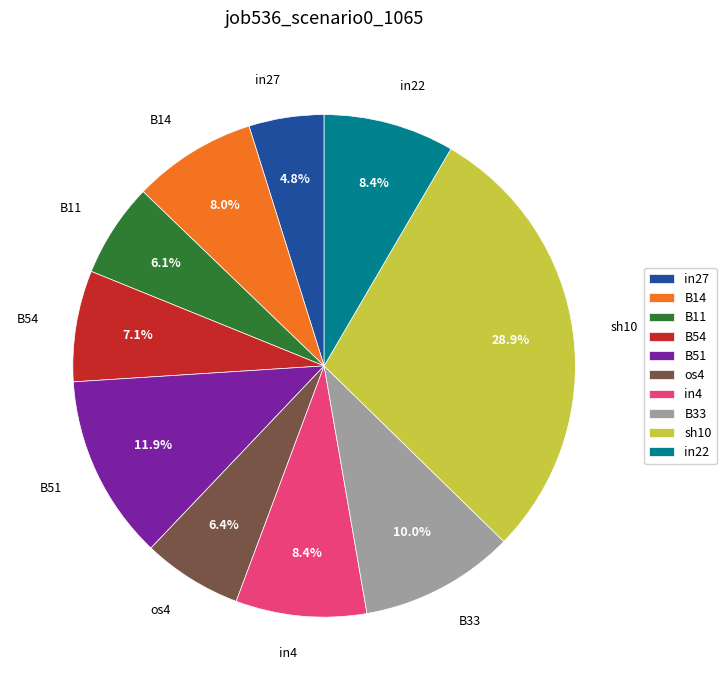

To the nearest percent, what is the difference between the largest and smallest slice percentages?

24%